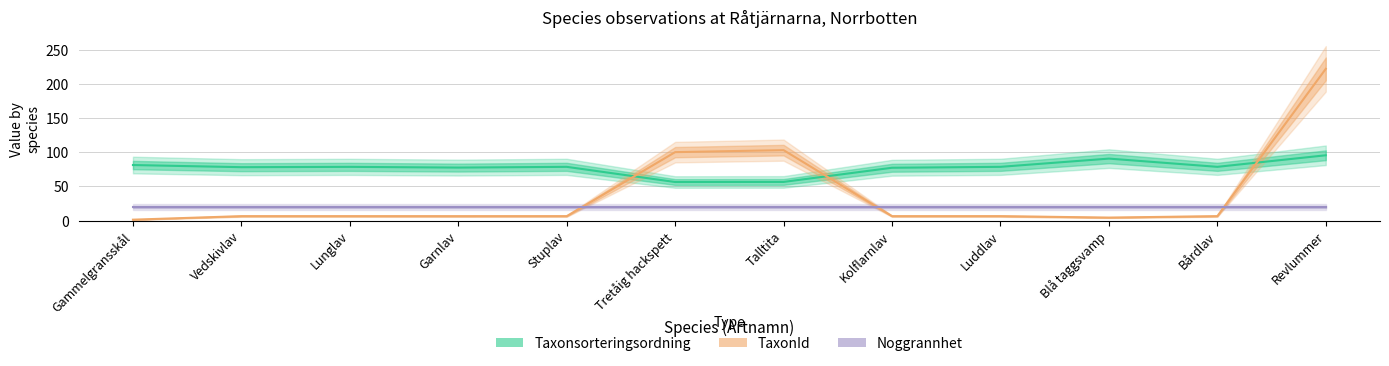

What position from the right is Gammelgransskål?

12